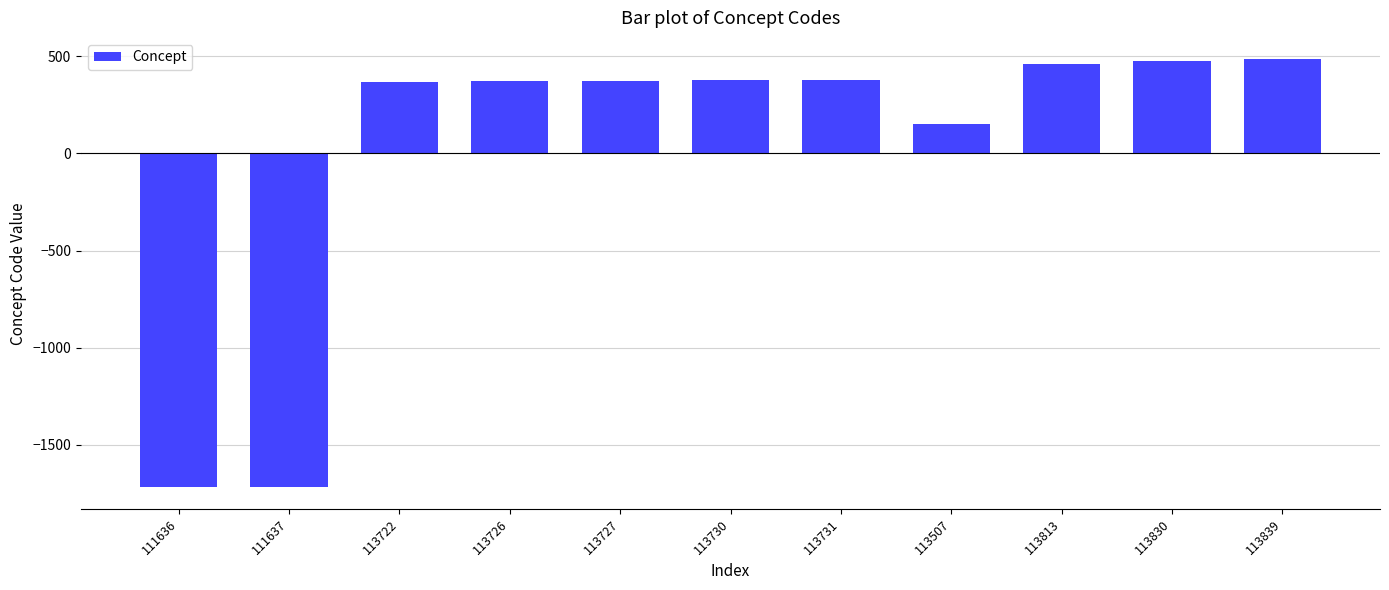

What is the greatest value displayed?

484.6